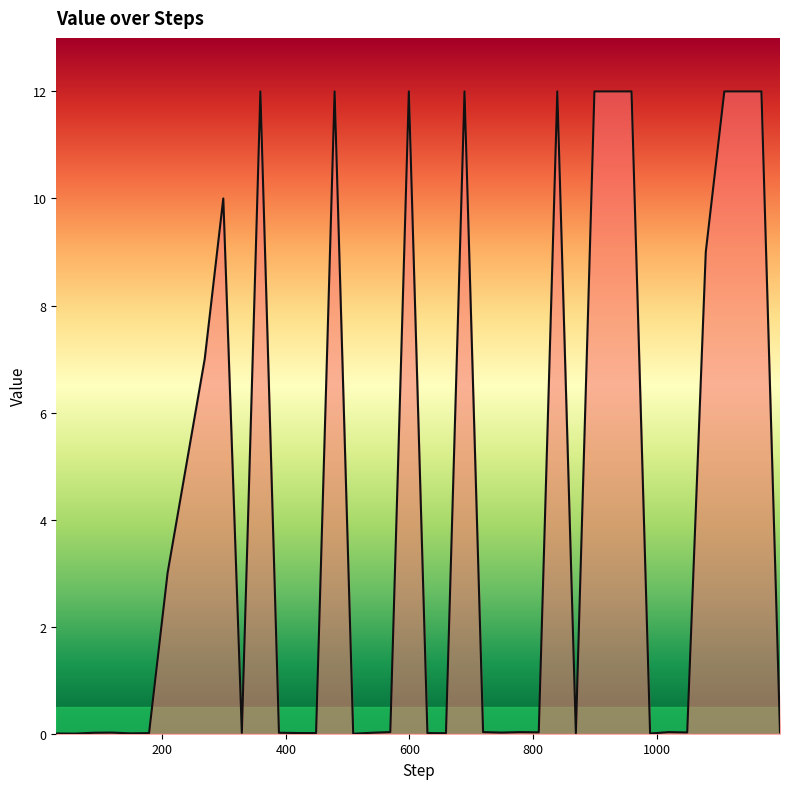

What is the greatest value displayed?

12.0